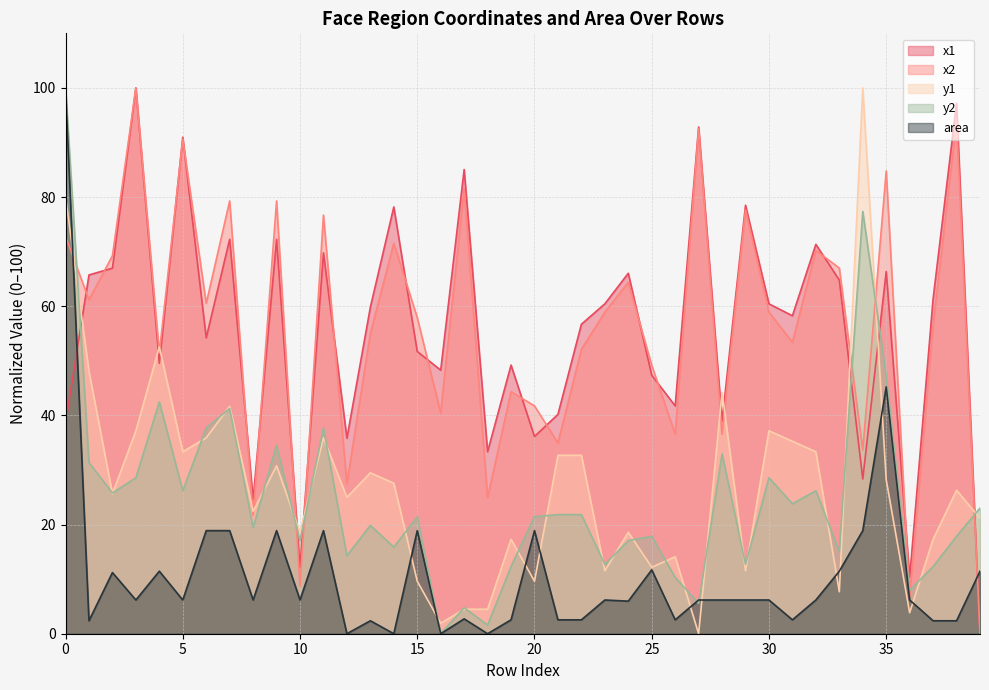

Where does the x1 series first go above 59?

1